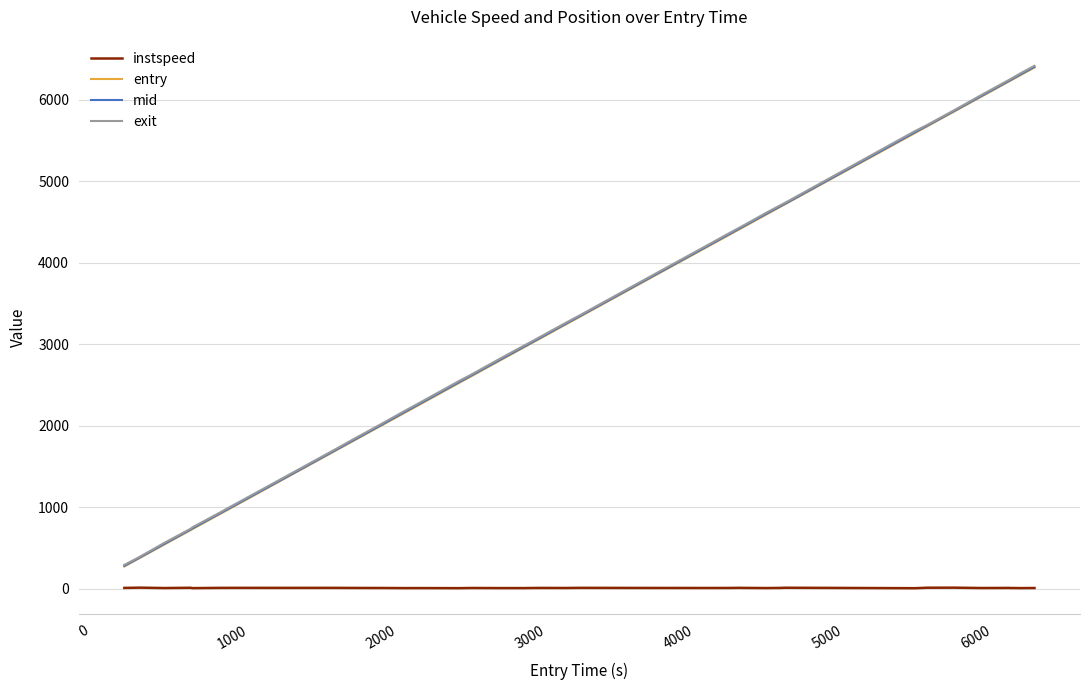

What is the minimum value for mid?

283.1